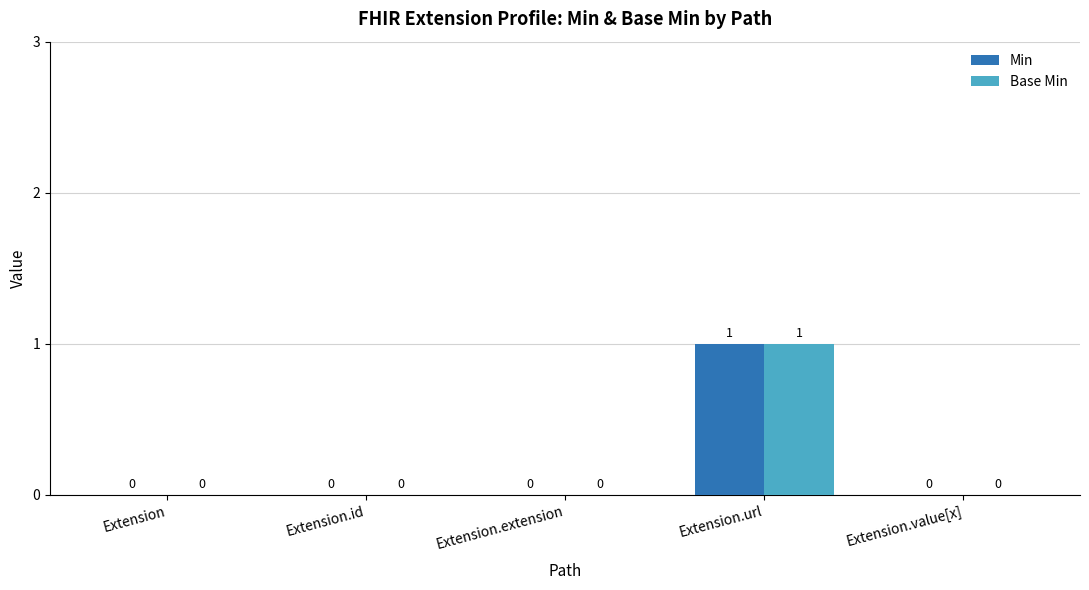

The Base Min series shows 1 at Extension.url. True or false?

True